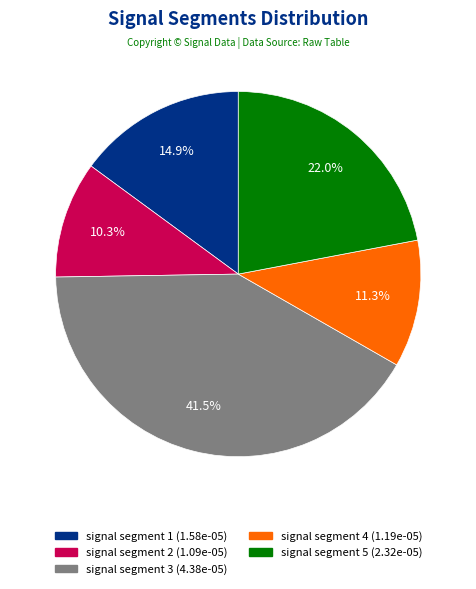

Does any single category account for the majority?

No